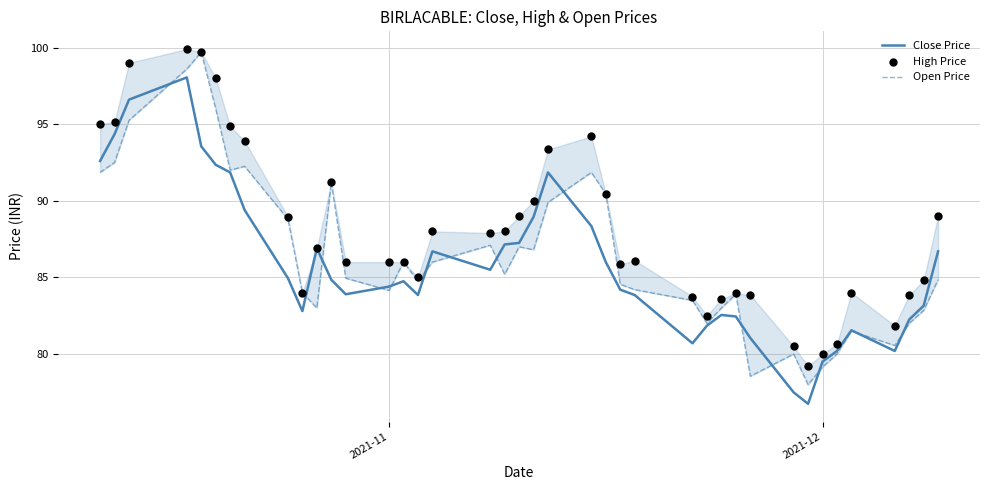

Which series contains the lowest Y value?

Close Price